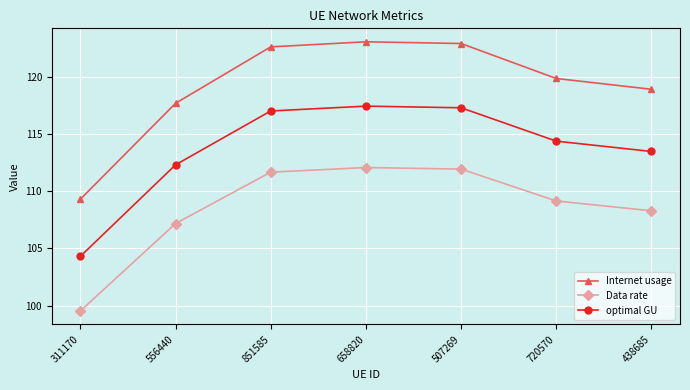

Reading right to left, extract all data points from this chart.

Internet usage: 438685=118.9	720570=119.8	507269=122.9	658820=123.0	851585=122.6	556440=117.7	311170=109.3
Data rate: 438685=108.3	720570=109.1	507269=111.9	658820=112.1	851585=111.7	556440=107.2	311170=99.5
optimal GU: 438685=113.5	720570=114.4	507269=117.3	658820=117.4	851585=117.0	556440=112.3	311170=104.3